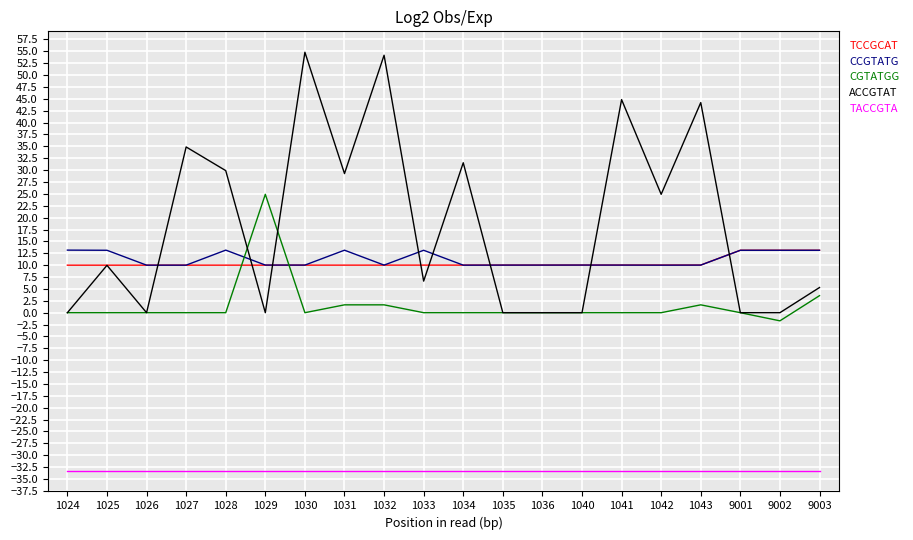

What is the minimum value shown in the chart?

-33.2